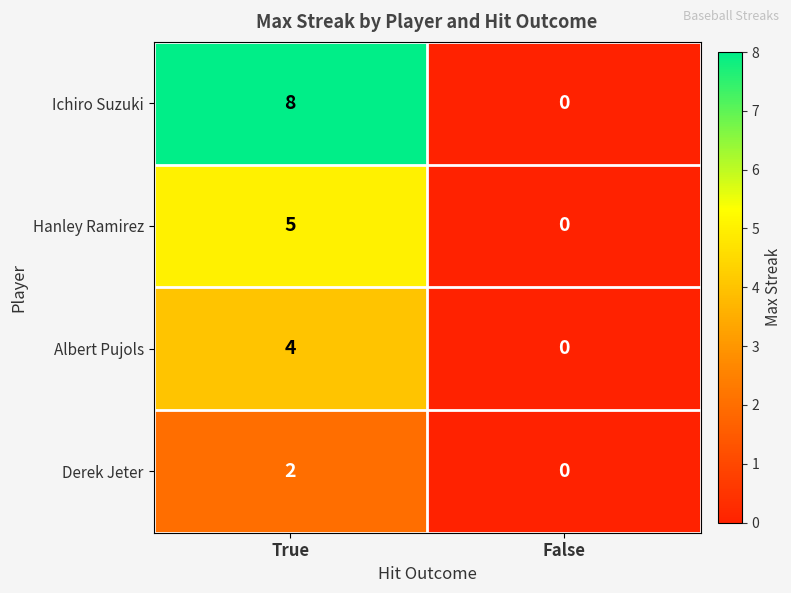

What is the approximate value of Albert Pujols at True?

4